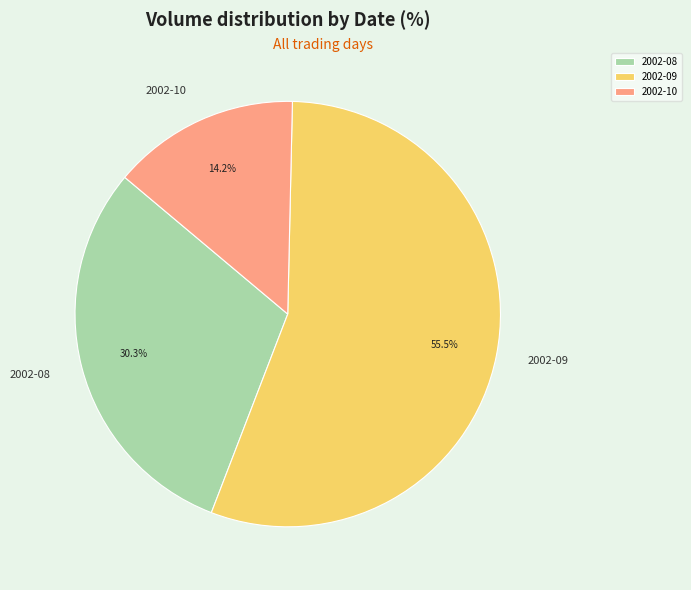

What percentage is NOT represented by 2002-08?

69.7%